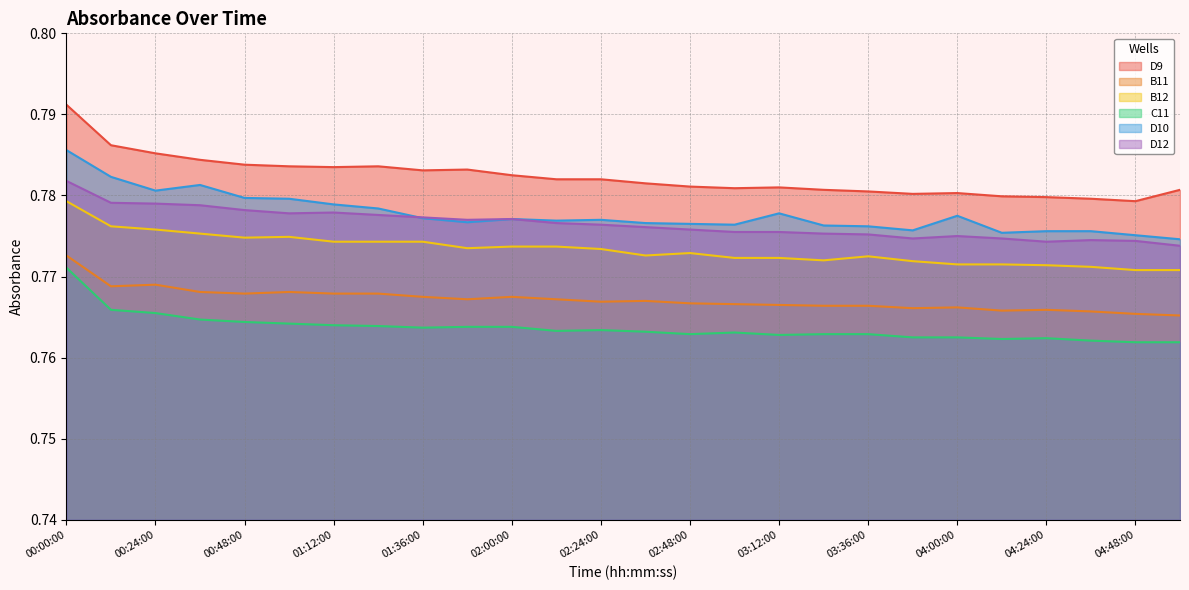

What is the label of the 21st point from the left?

04:00:00